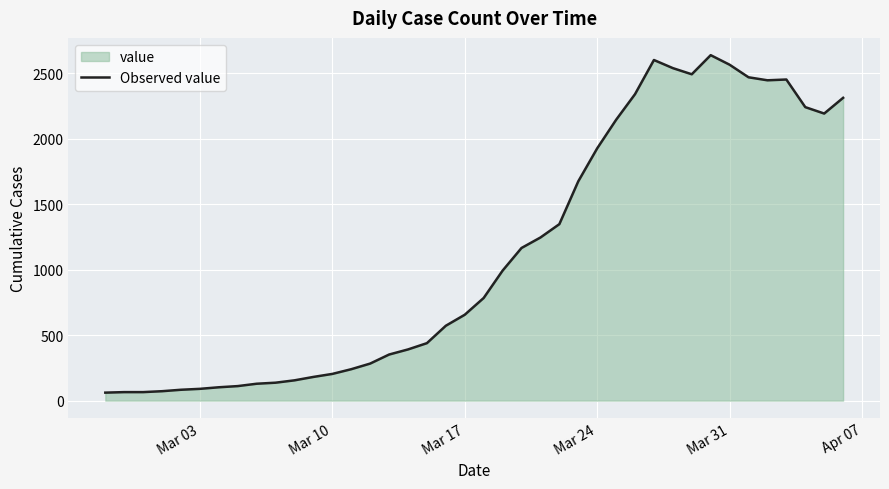

The value at Mar 10 is 354. True or false?

False